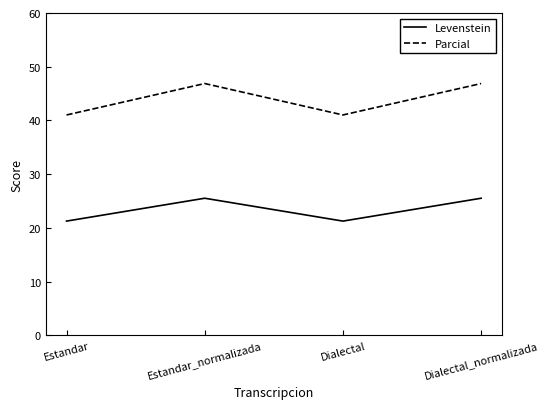

What is the sum of all Levenstein values?

93.6